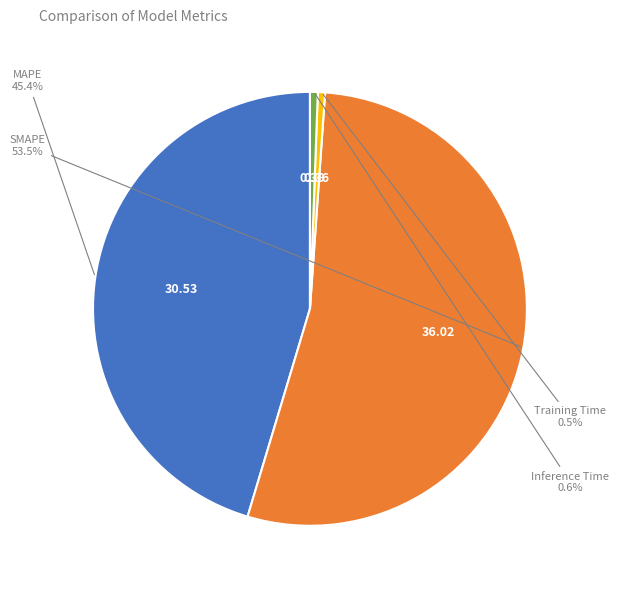

Count the number of slices in the pie.

4